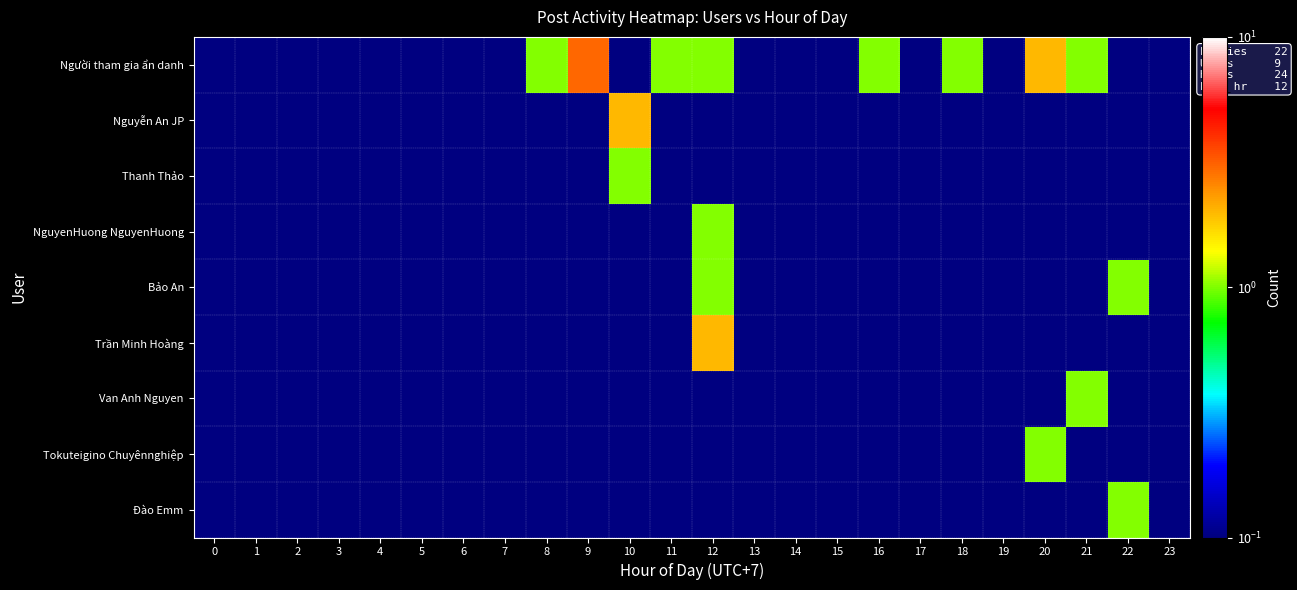

What is the total value across all series at 9?

3.1